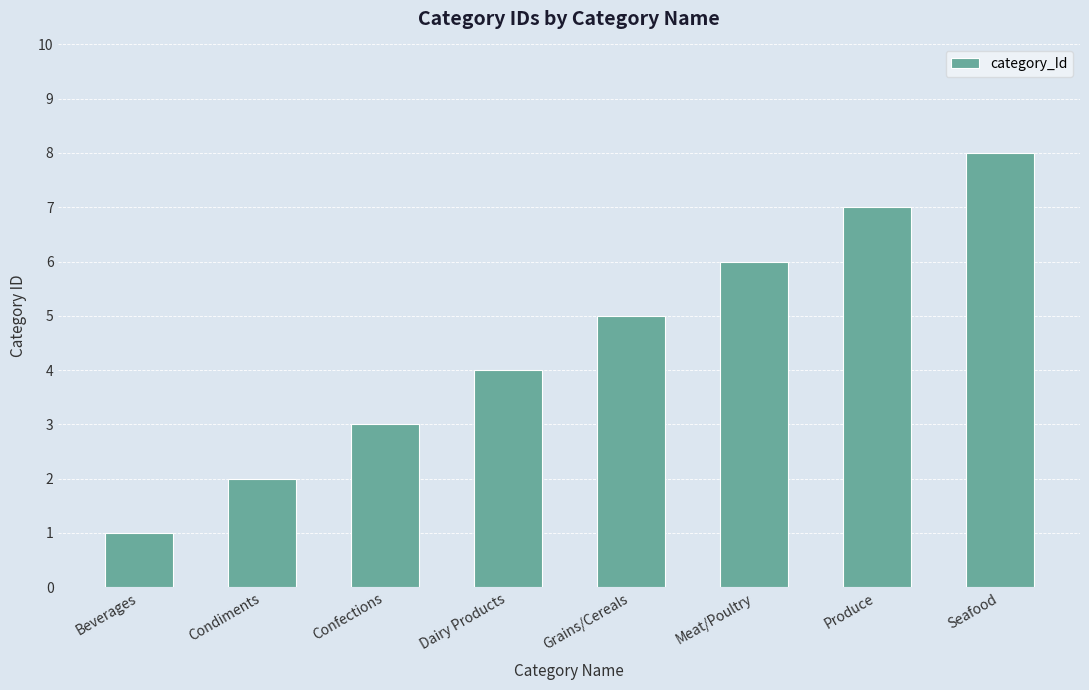

What is the difference between the maximum and second lowest values?

6